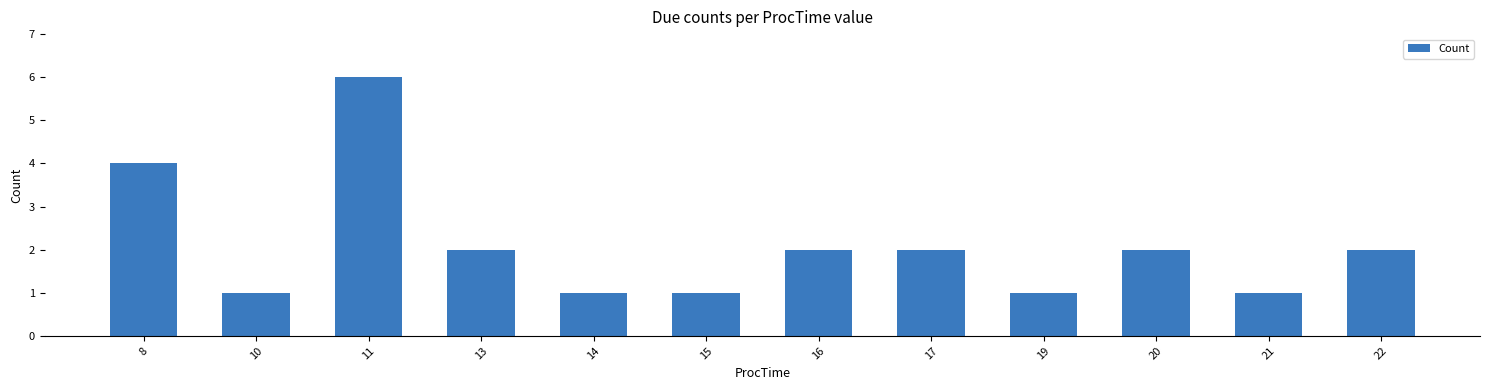

What is the average value?

2